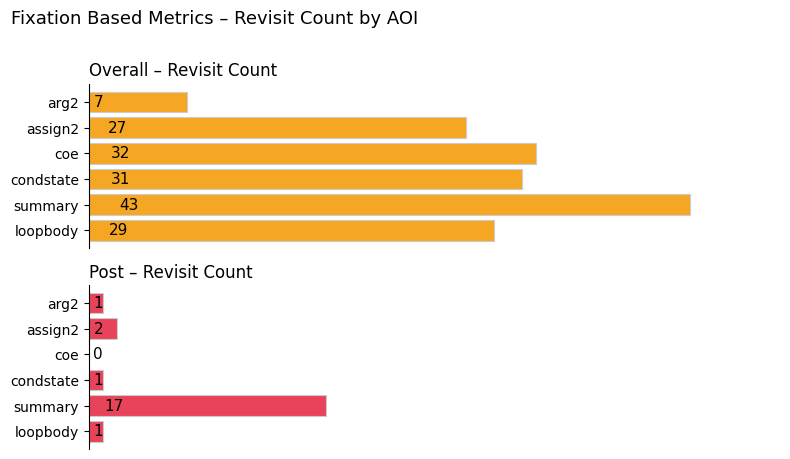

What is the difference between the maximum and minimum values in the Post series?

17